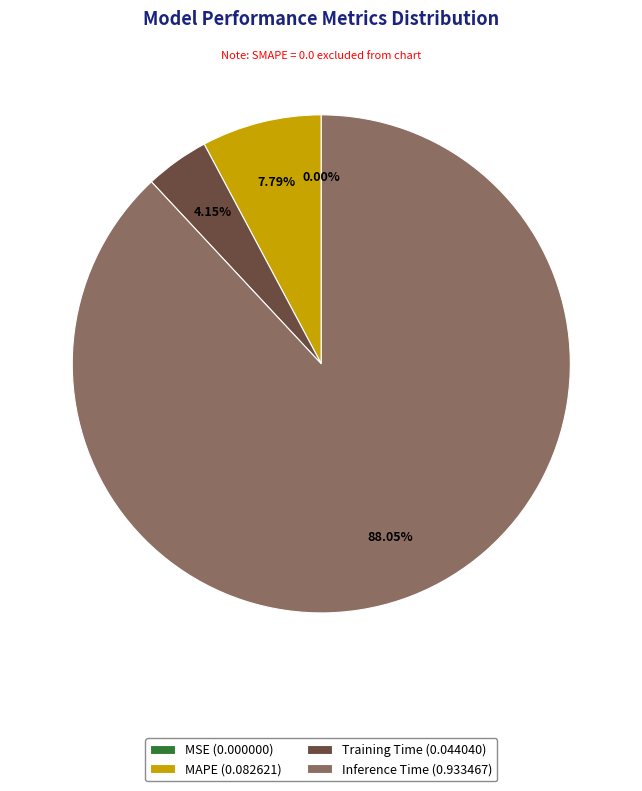

Approximately how many times larger is the value at Inference Time (0.933467) compared to Training Time (0.044040)?

21.2